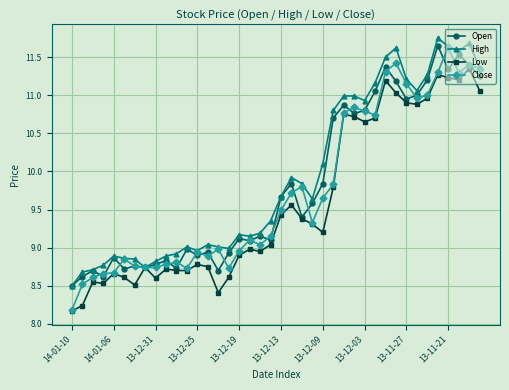

True or false: Close has more than 0 points higher than both neighbors.

True